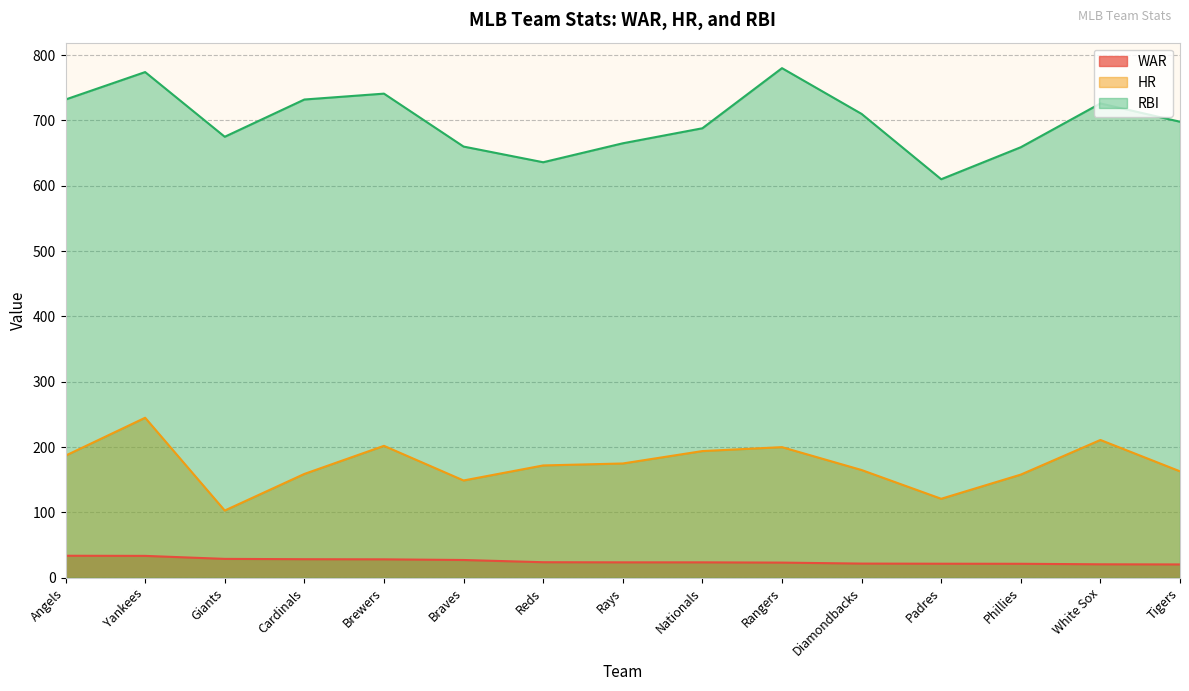

What is the lowest value of the HR series?

103.0